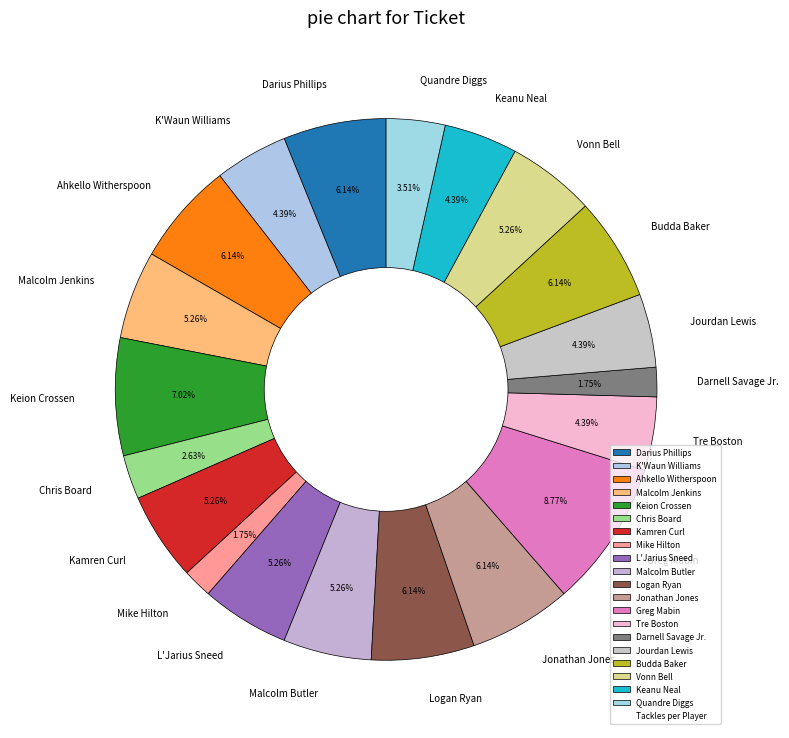

Is it true that Vonn Bell is 5% of the pie?

True